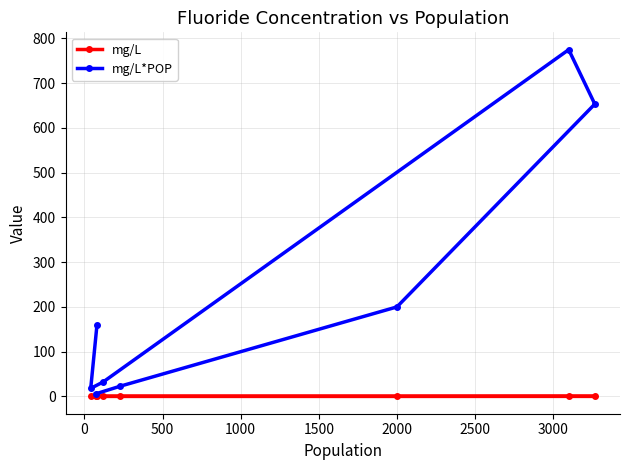

True or false: mg/L*POP and mg/L cross at least once.

False